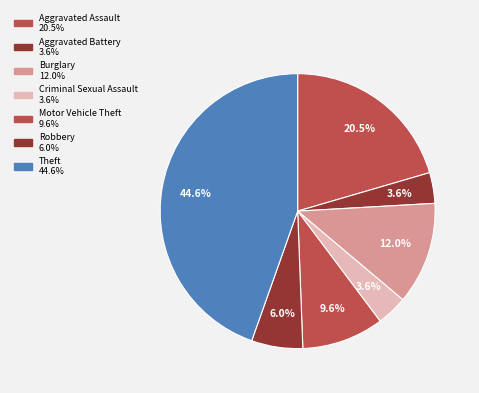

Combined, what portion of the pie is Robbery and Criminal Sexual Assault?

9.6%